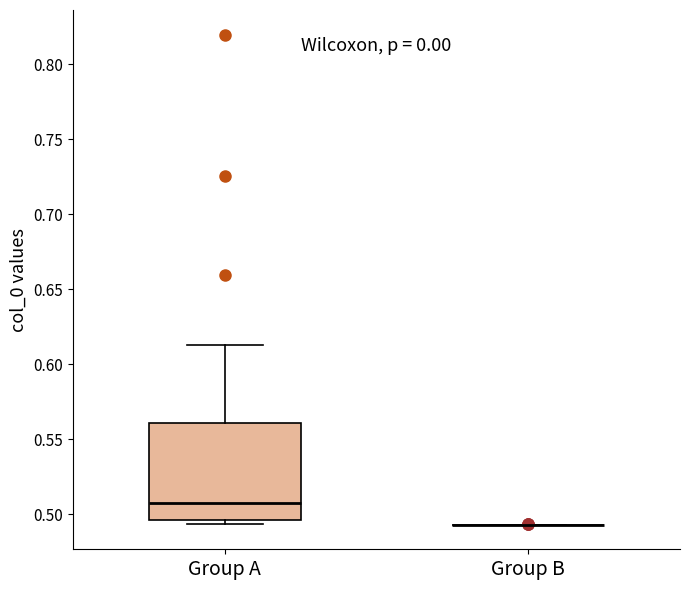

Reading left to right, transcribe this box plot: for each box, give where its median line is, the range the box spans, and where its two whiskers end, as read against the y-axis. The values are not printed on the chart, so give them approximately, as read against the axis.

Group A: median 0.505, box 0.495 to 0.560, whiskers 0.495 (just below the box's lower edge) to 0.615
Group B: box collapsed to a line at 0.495, whiskers 0.495 to 0.495